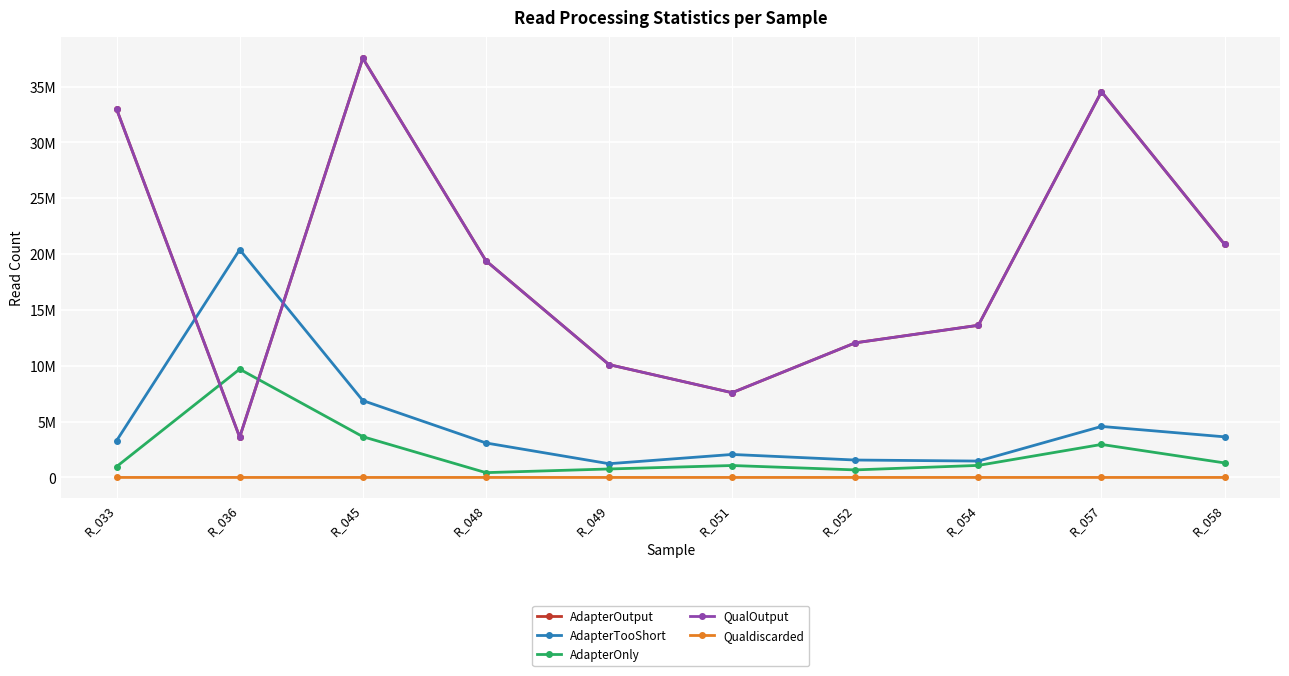

True or false: Qualdiscarded has a value of 180 at R_051.

True